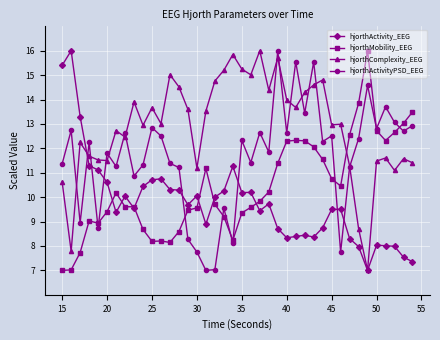

Count the number of categories in the chart.

40